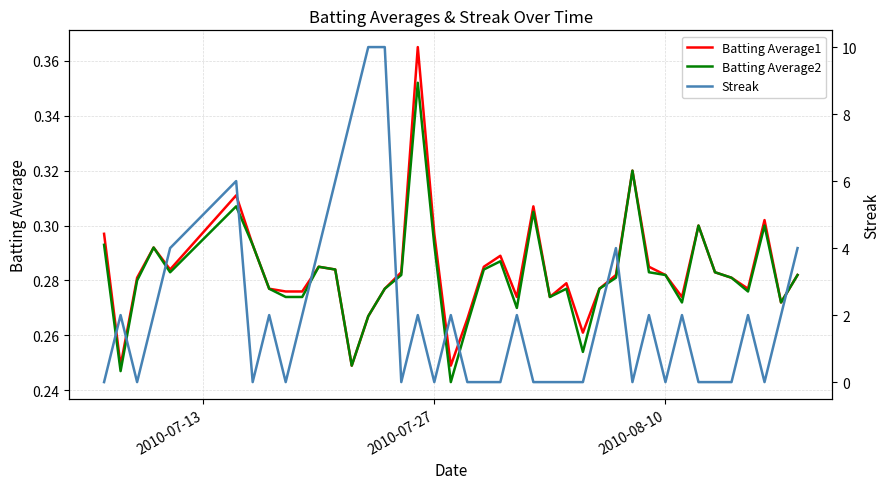

Does the chart display data point markers on the line(s)?

No